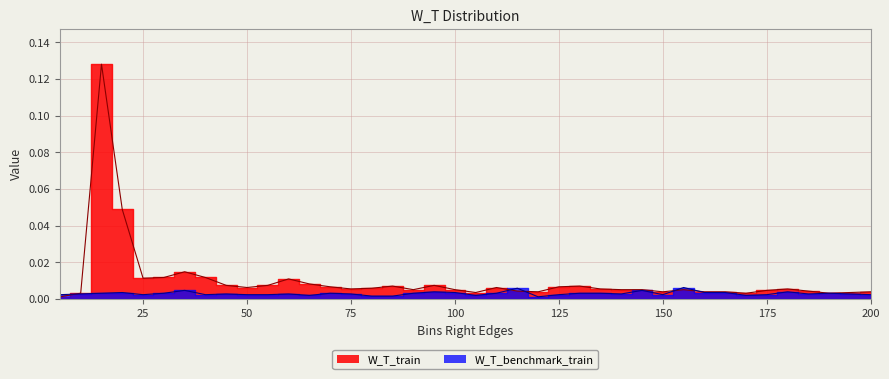

At which category is the sum across all series the highest?

15